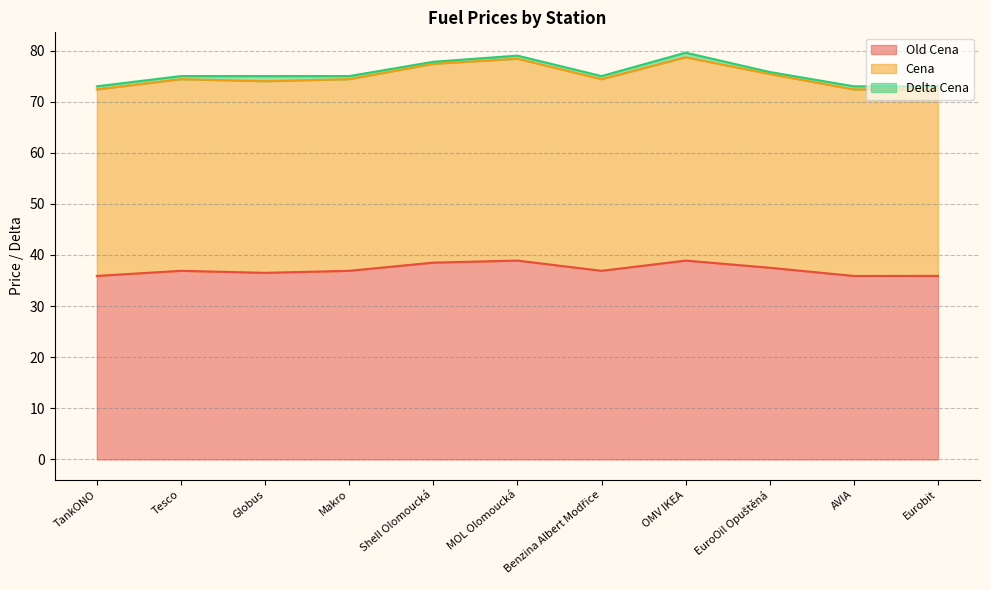

What are all the series names shown in the legend?

Old Cena, Cena, Delta Cena